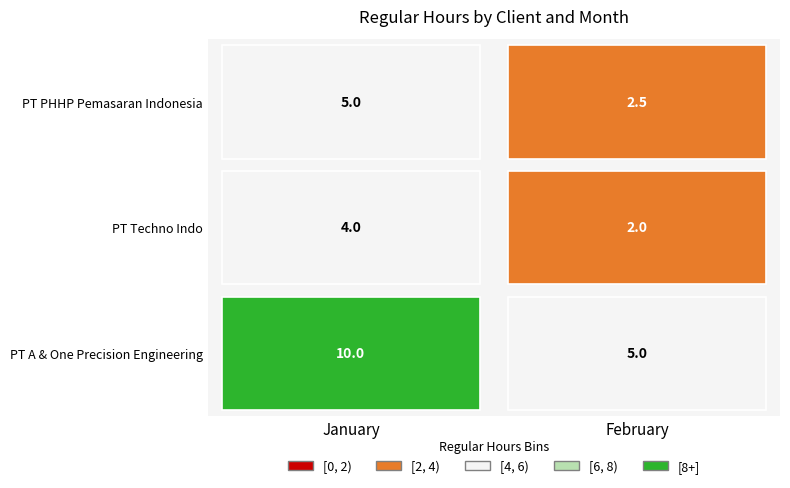

List the series in order of their overall mean, lowest first.

PT Techno Indo, PT PHHP Pemasaran Indonesia, PT A & One Precision Engineering Indone